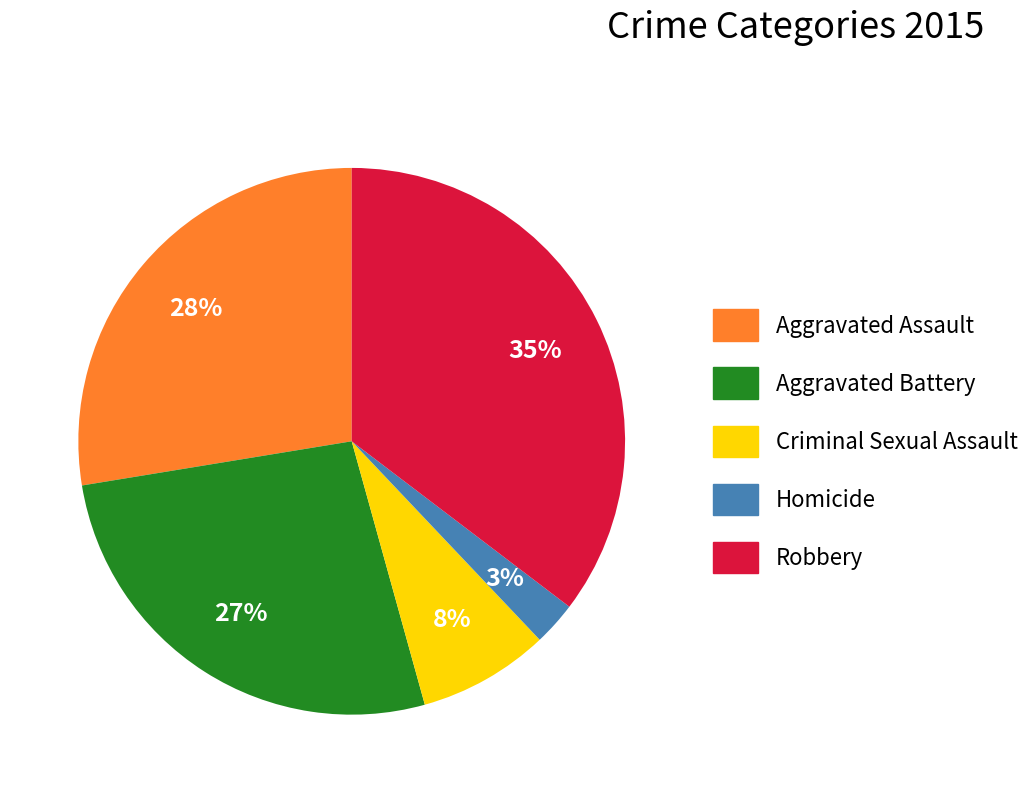

Which slice is the largest?

Robbery